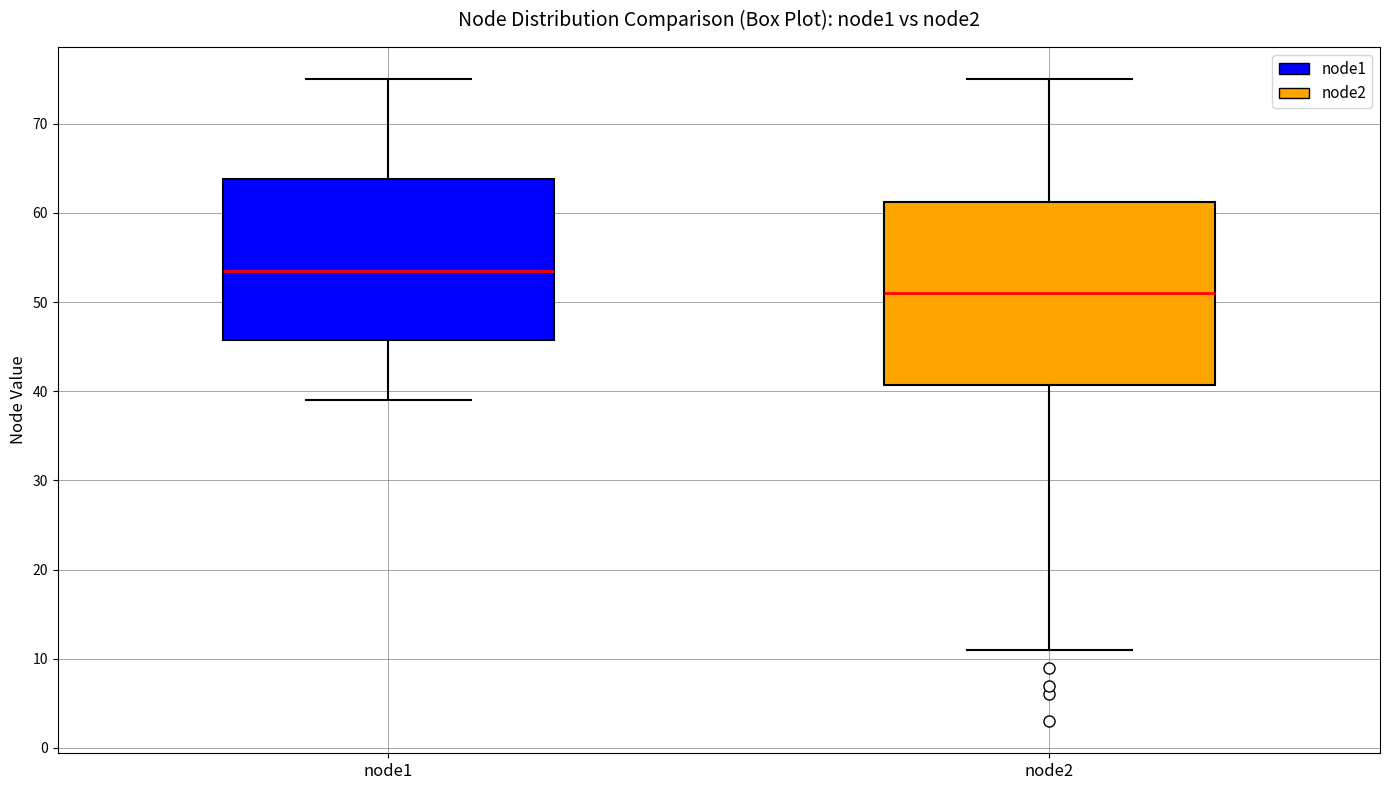

Comparing the boxes themselves (not the whiskers), which one is the tallest?

node2